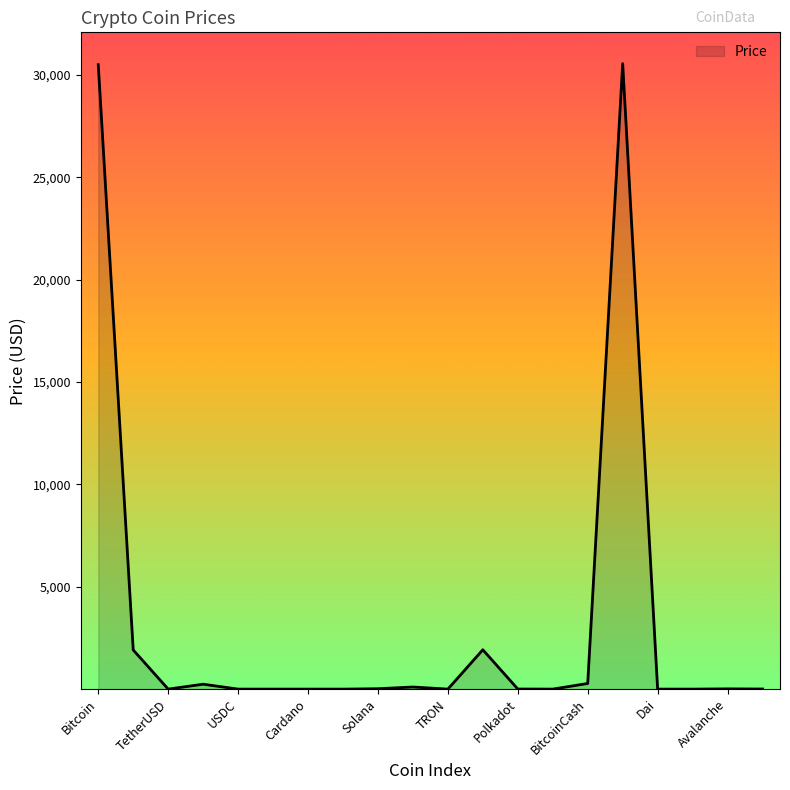

What is the greatest value displayed?

30558.3